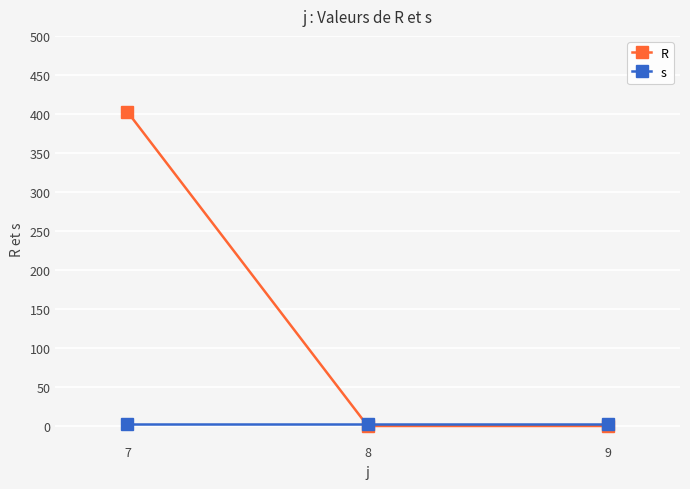

True or false: R has a value of -277.6 at 8.

False